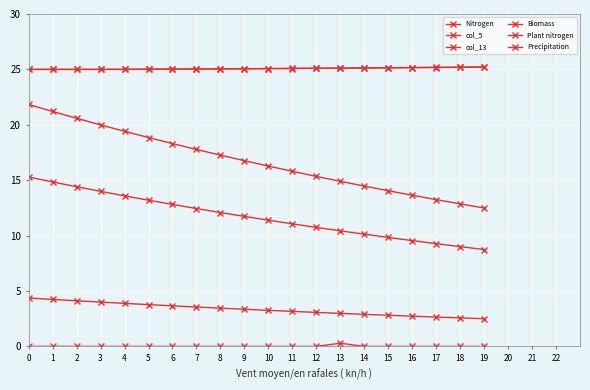

True or false: col_5 and Plant nitrogen intersect in this chart.

False